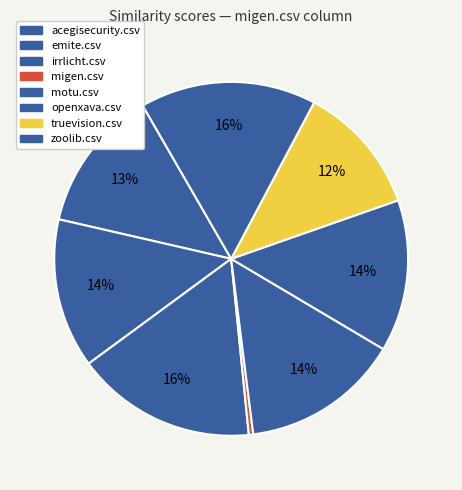

Count the number of slices in the pie.

8